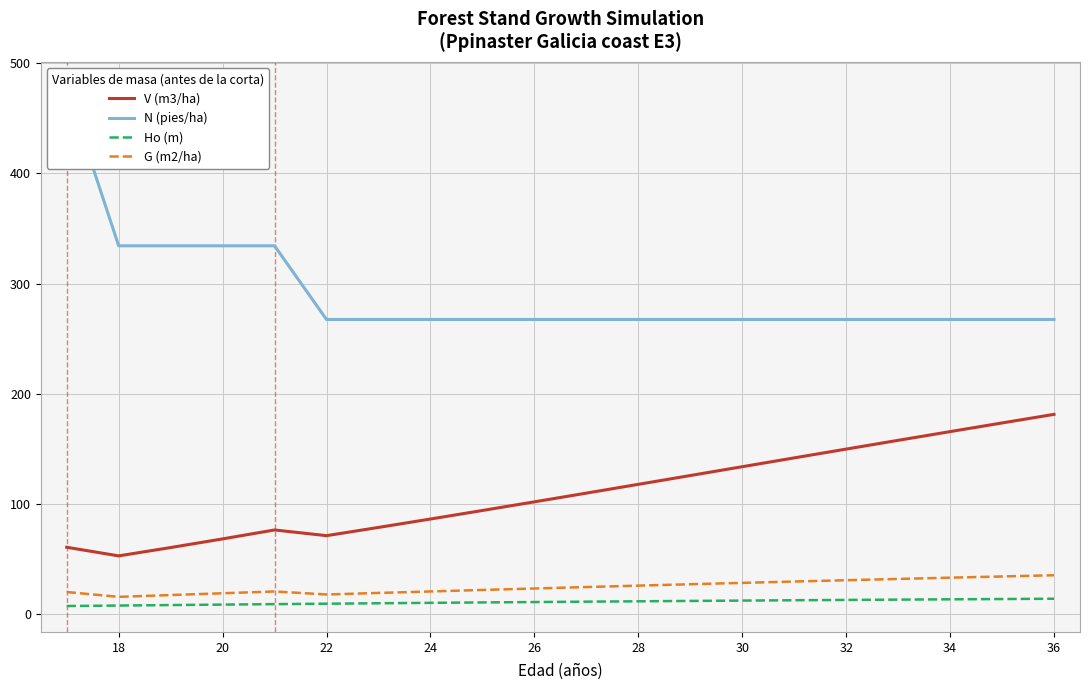

How many lines are shown in the chart?

4